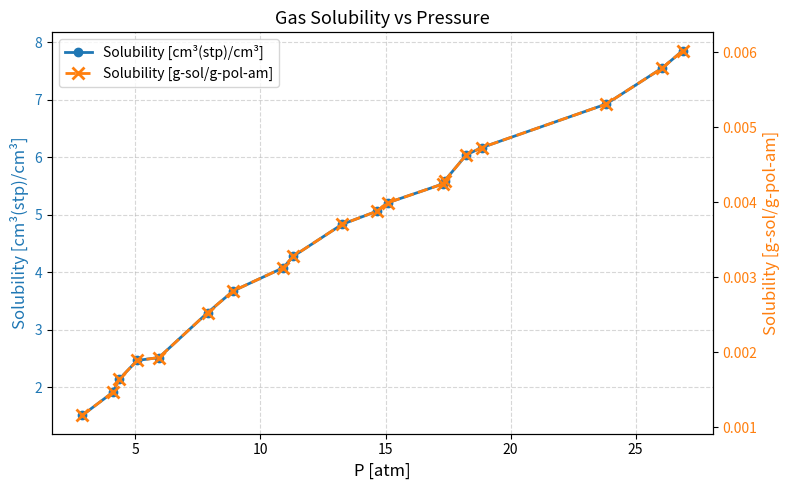

True or false: Solubility [cm³(stp)/cm³] has more than 2 points higher than both neighbors.

False